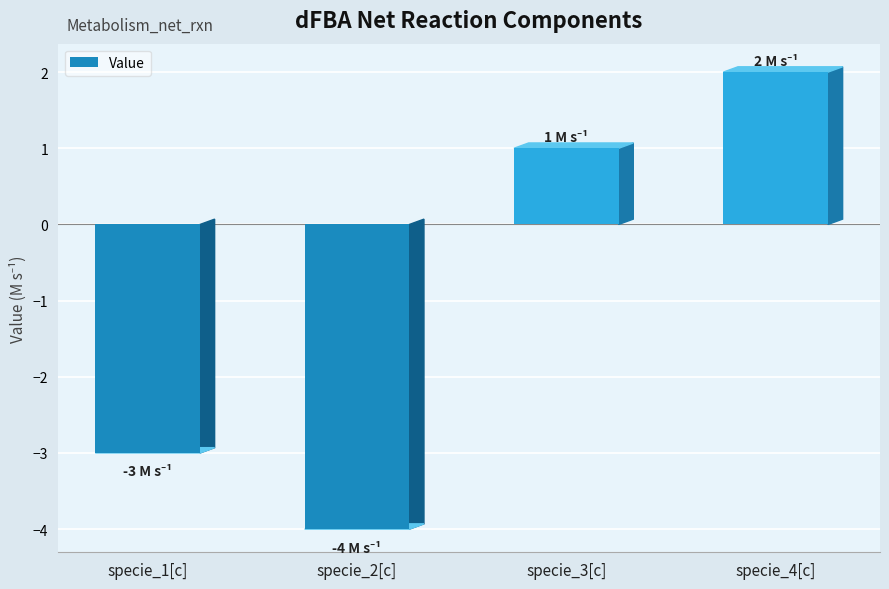

Reading left to right, list all the values displayed in this chart.

-3	-4	1	2